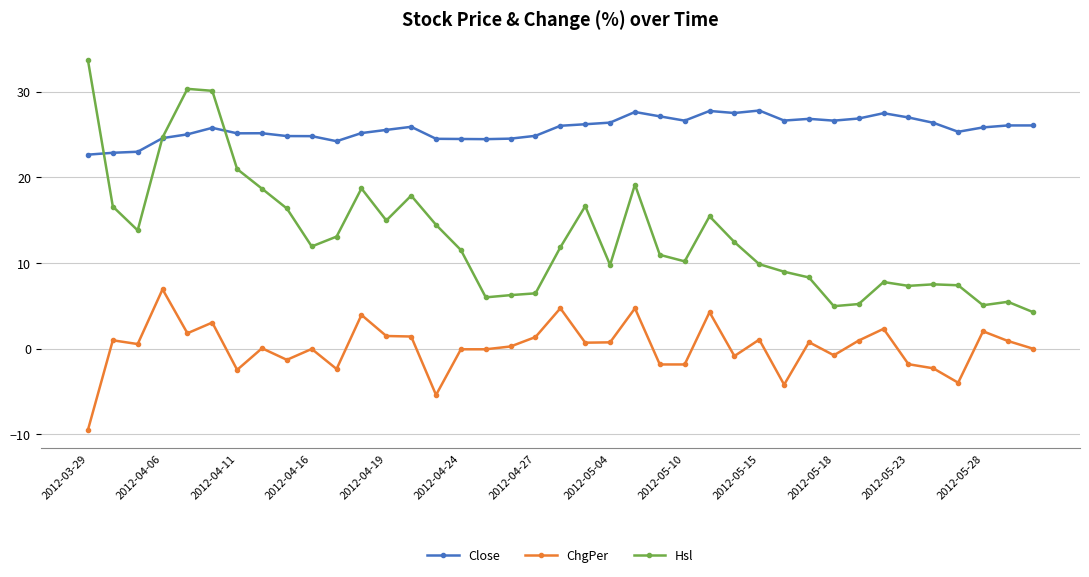

Rank the series by their average value, from highest to lowest.

Close, Hsl, ChgPer